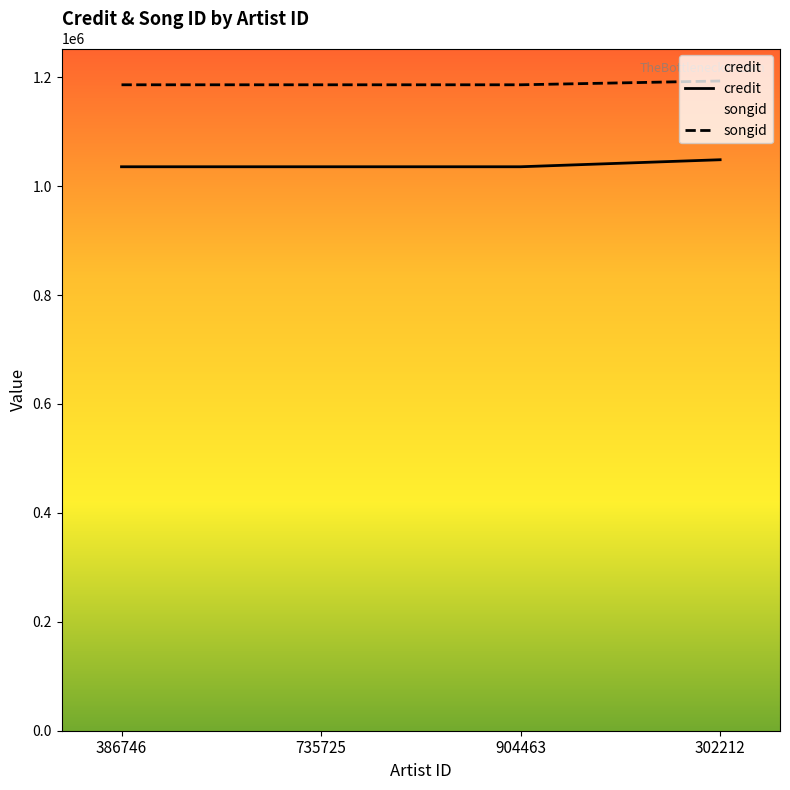

What is the label of the 2nd point from the left?

735725